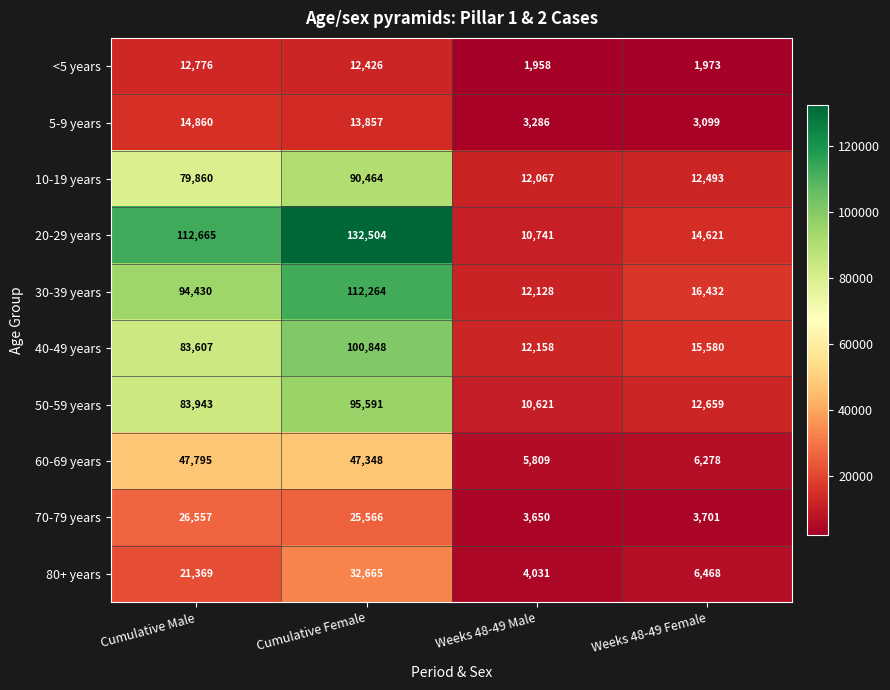

Which series has the largest total across all categories?

20-29 years